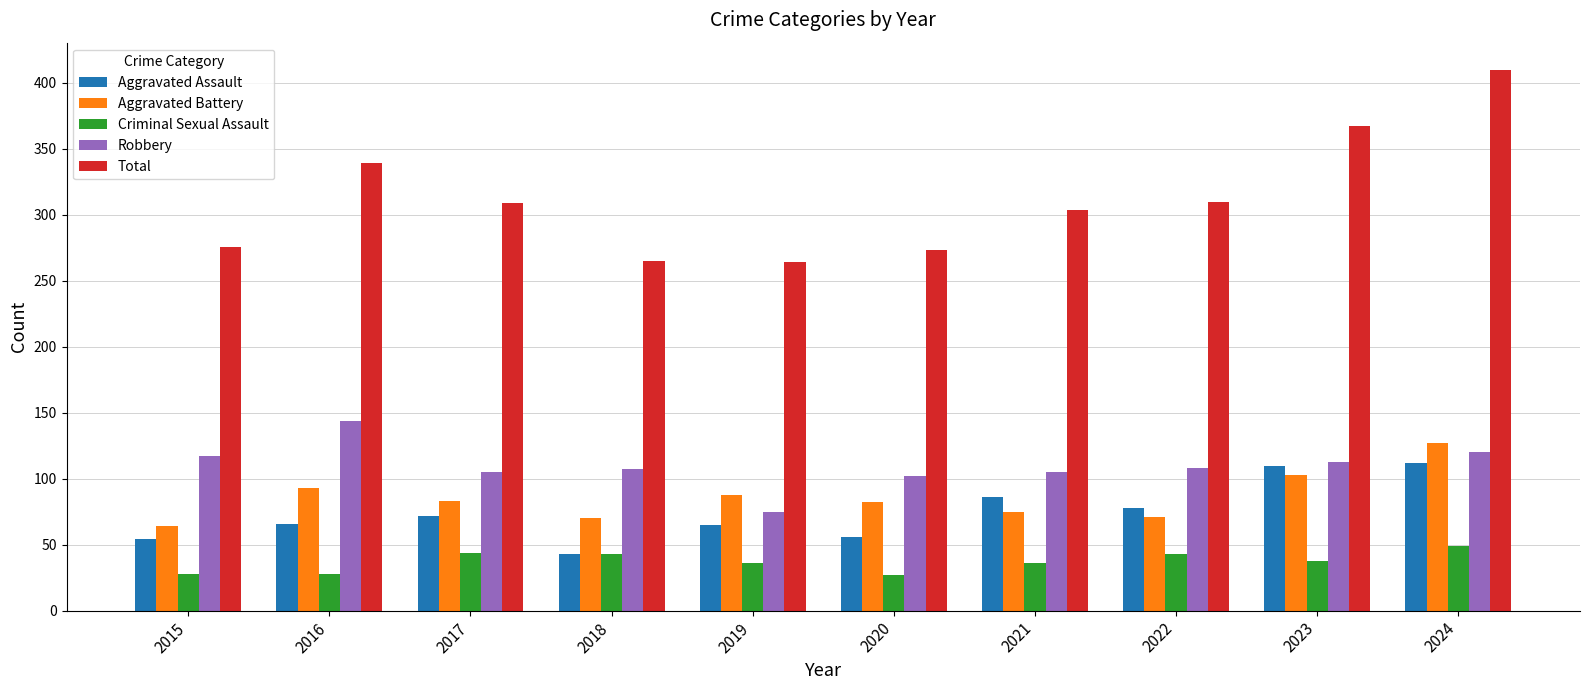

Is the value of Total at 2015 greater than the value of Aggravated Assault at 2016?

Yes